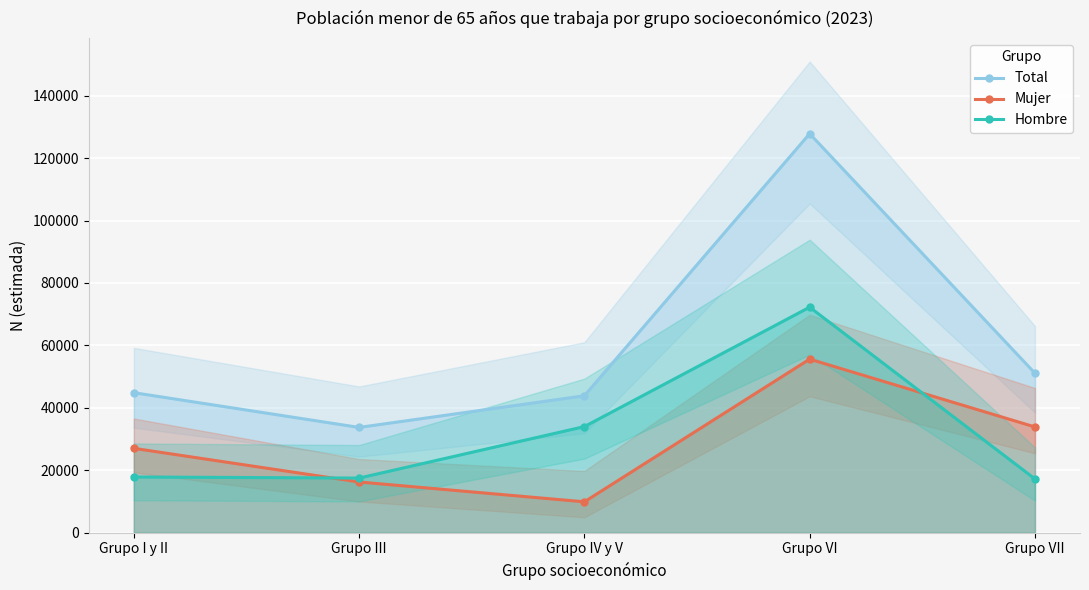

Is this an area chart (filled region under the line)?

No